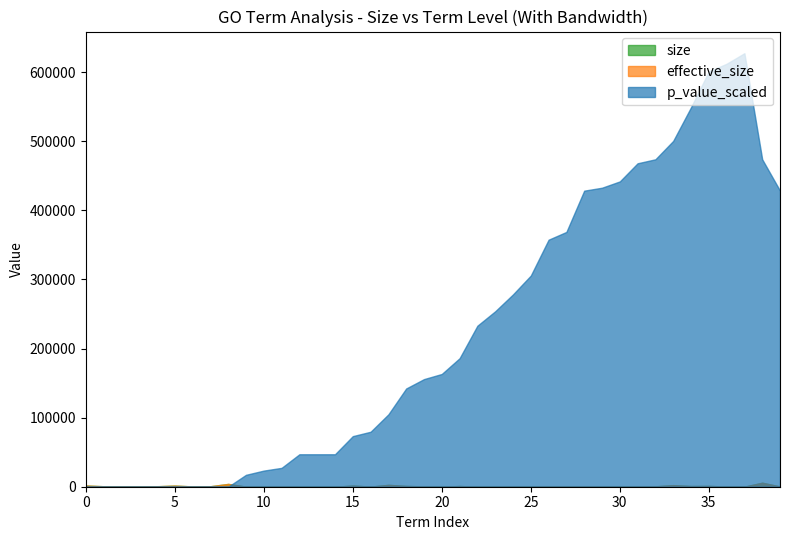

What is the average value of the effective_size series?

823